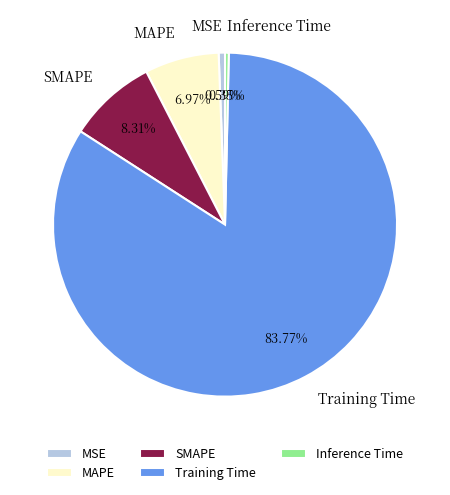

True or false: MSE accounts for 14% of the total.

False